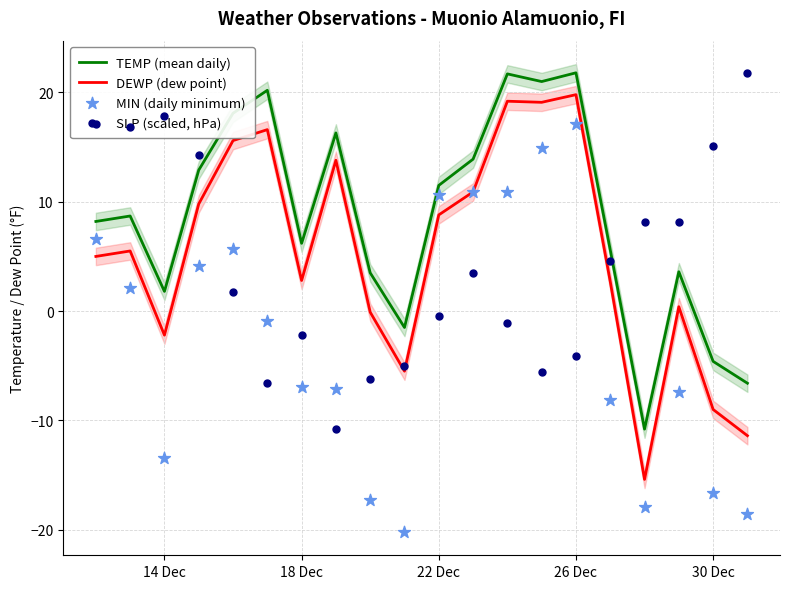

Which series reaches the minimum Y coordinate?

MIN (daily minimum)